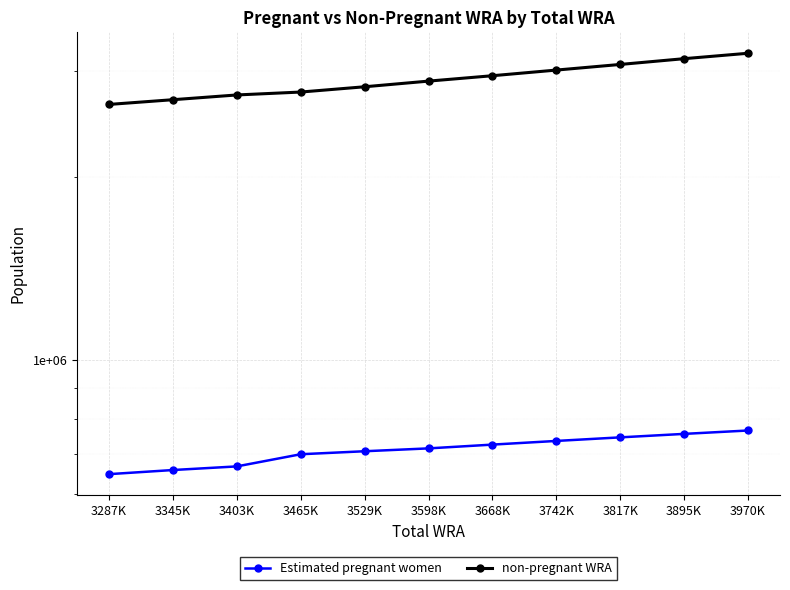

What position from the left is 3742K?

8